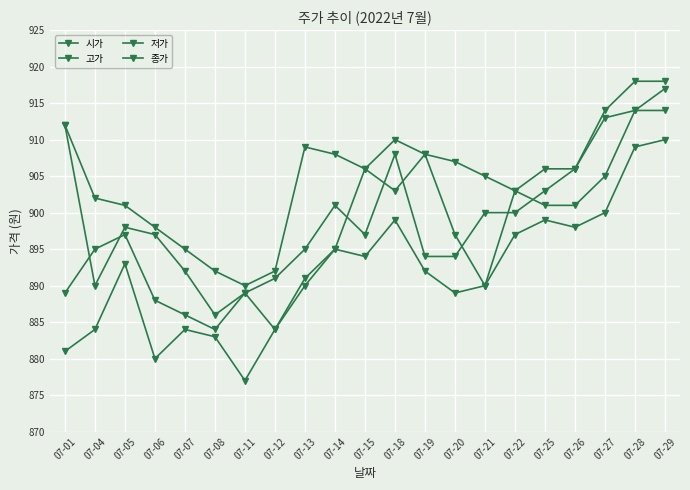

Is this an area chart (filled region under the line)?

No